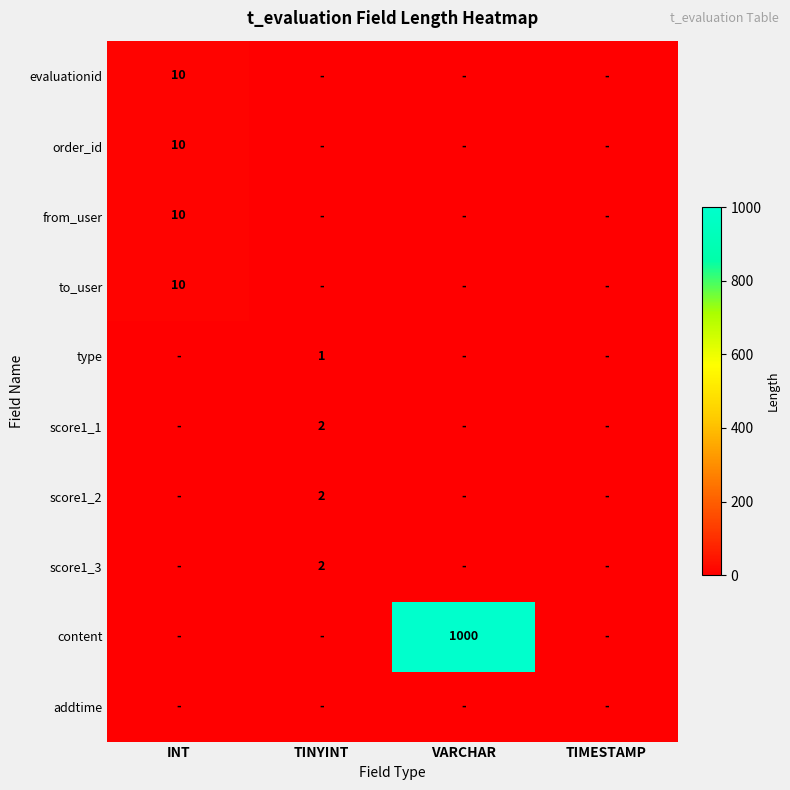

Which category has the lowest value across all series?

TINYINT